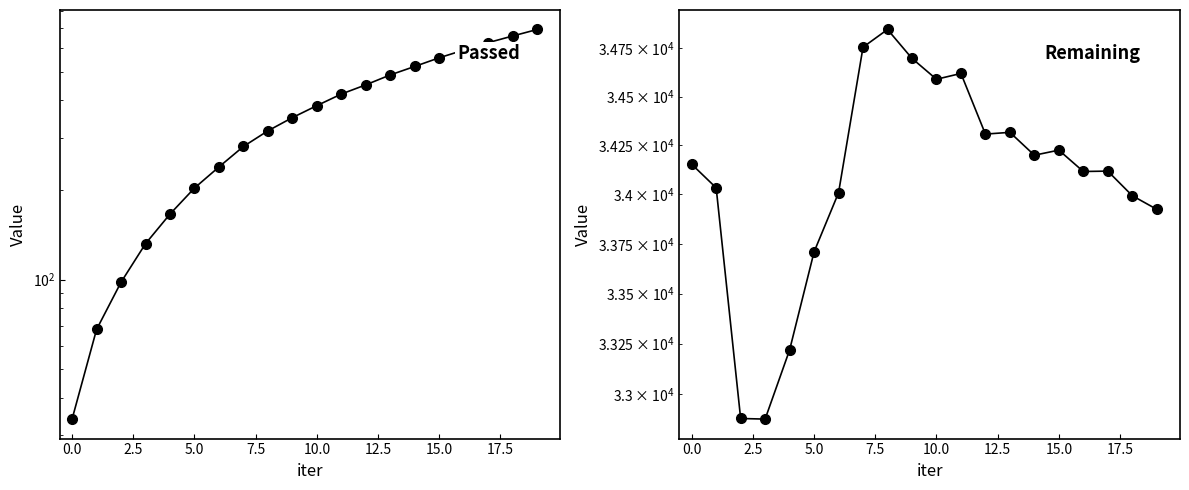

Which series has the widest spread of values?

Remaining